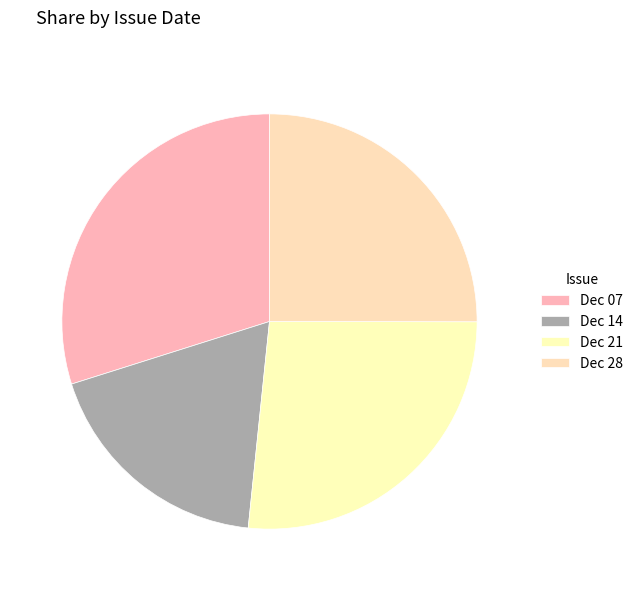

How many segments does this pie chart have?

4